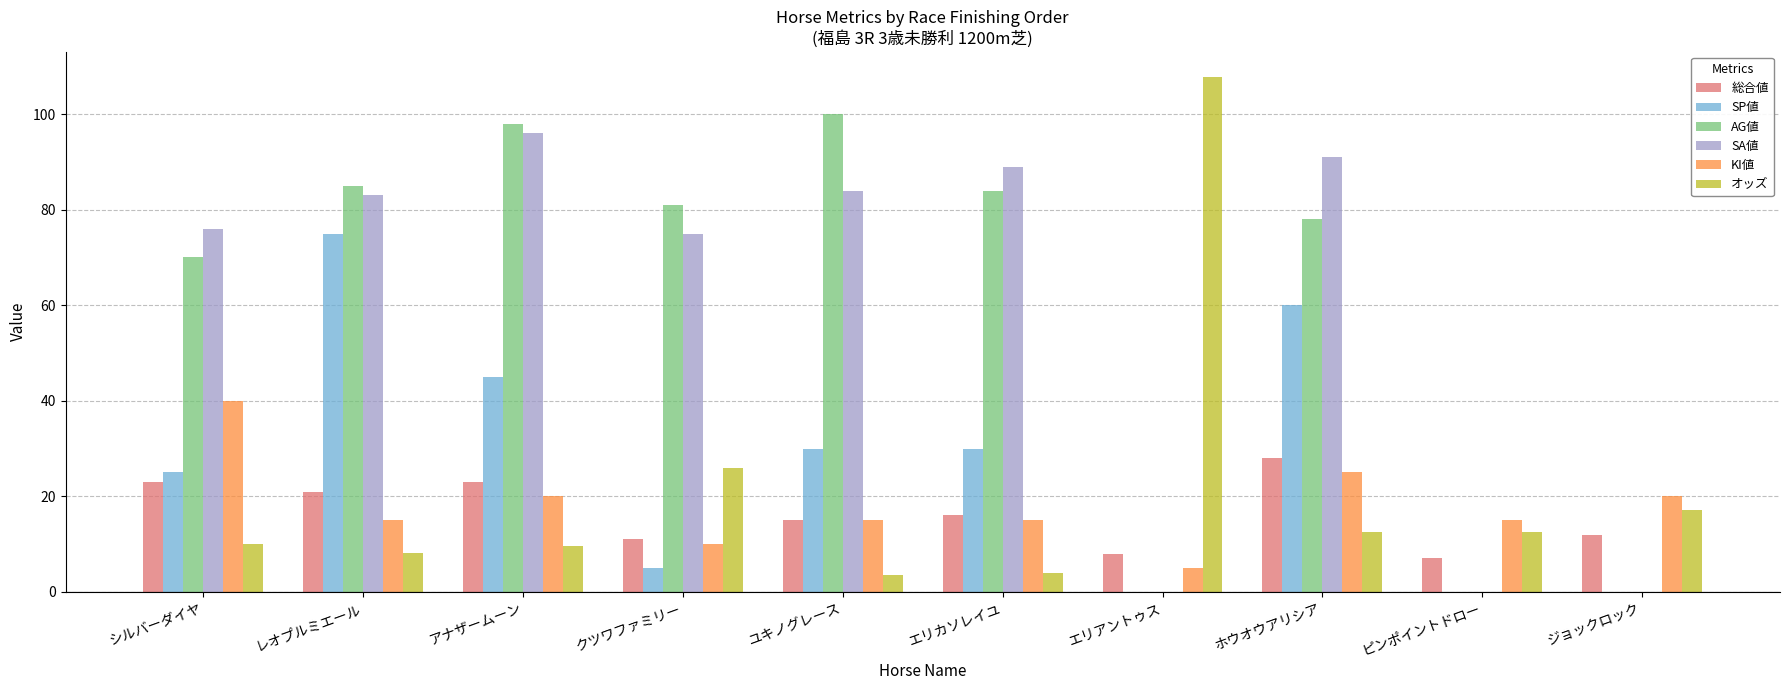

Reading left to right, extract all data points from this chart.

総合値: 23.0	21.0	23.0	11.0	15.0	16.0	8.0	28.0	7.0	12.0
SP値: 25.0	75.0	45.0	5.0	30.0	30.0	0.0	60.0	0.0	0.0
AG値: 70.0	85.0	98.0	81.0	100.0	84.0	0.0	78.0	0.0	0.0
SA値: 76.0	83.0	96.0	75.0	84.0	89.0	0.0	91.0	0.0	0.0
KI値: 40.0	15.0	20.0	10.0	15.0	15.0	5.0	25.0	15.0	20.0
オッズ: 10.1	8.1	9.6	26.0	3.5	4.0	107.7	12.6	12.6	17.1